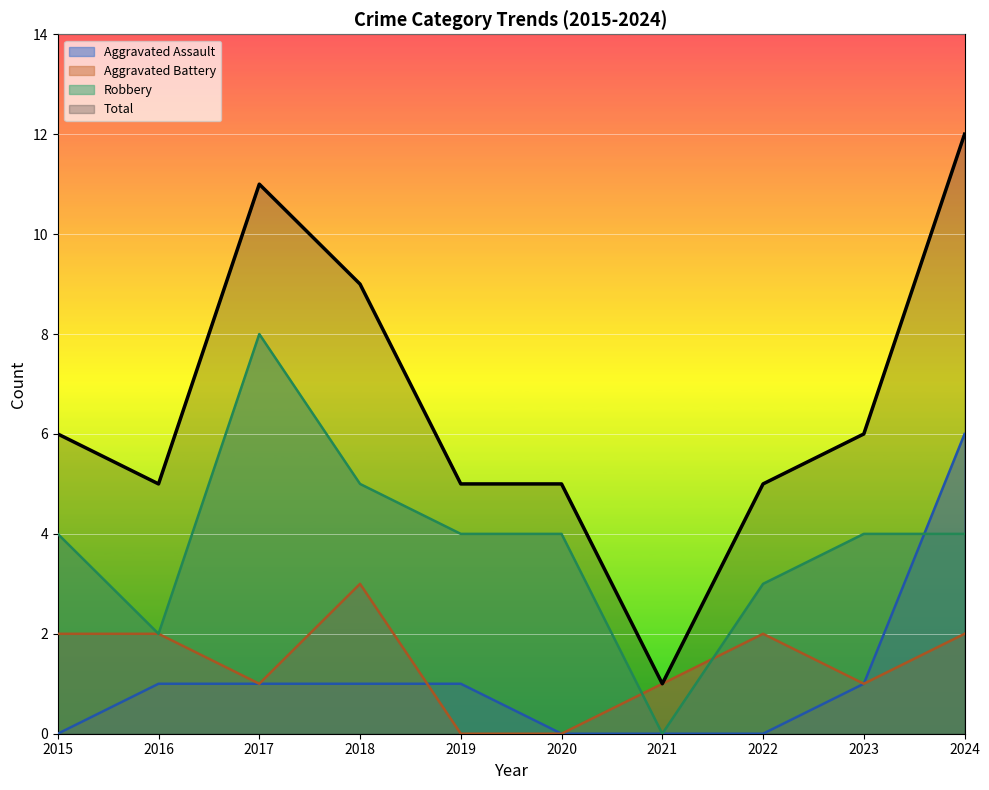

How many values in Aggravated Battery are above zero?

8